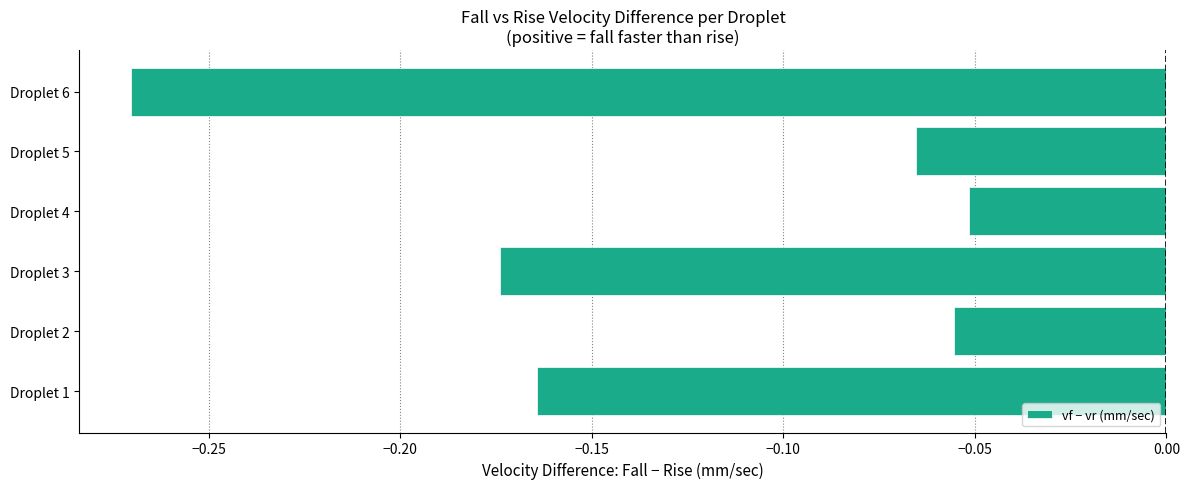

At which category does the chart reach its minimum across all series?

Droplet 6